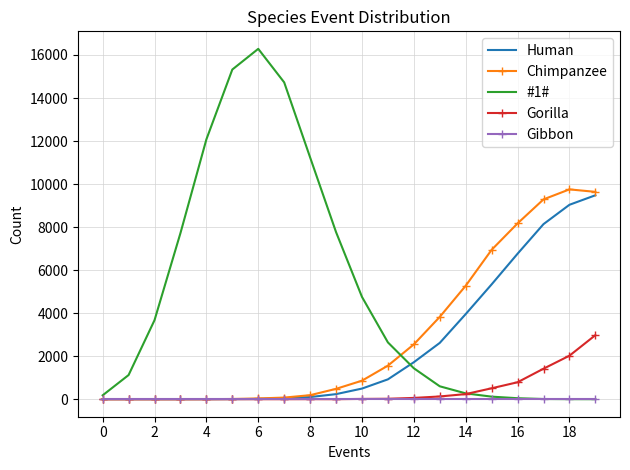

What is the maximum value for Gorilla?

2976